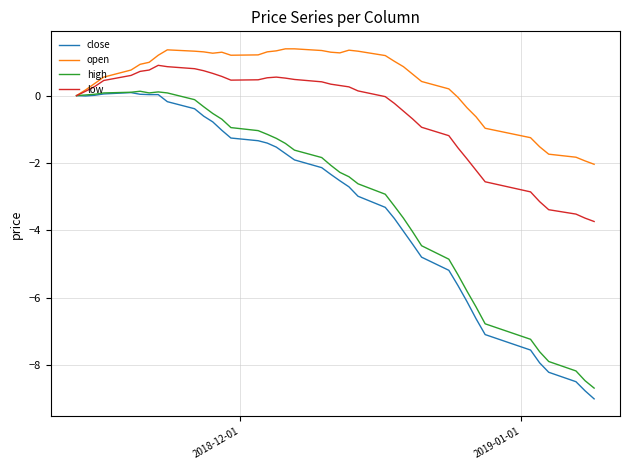

What is the smallest value displayed?

-9.0